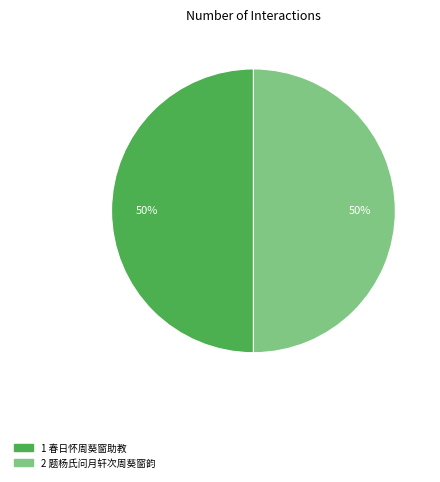

To the nearest percent, what is the average slice percentage?

50%